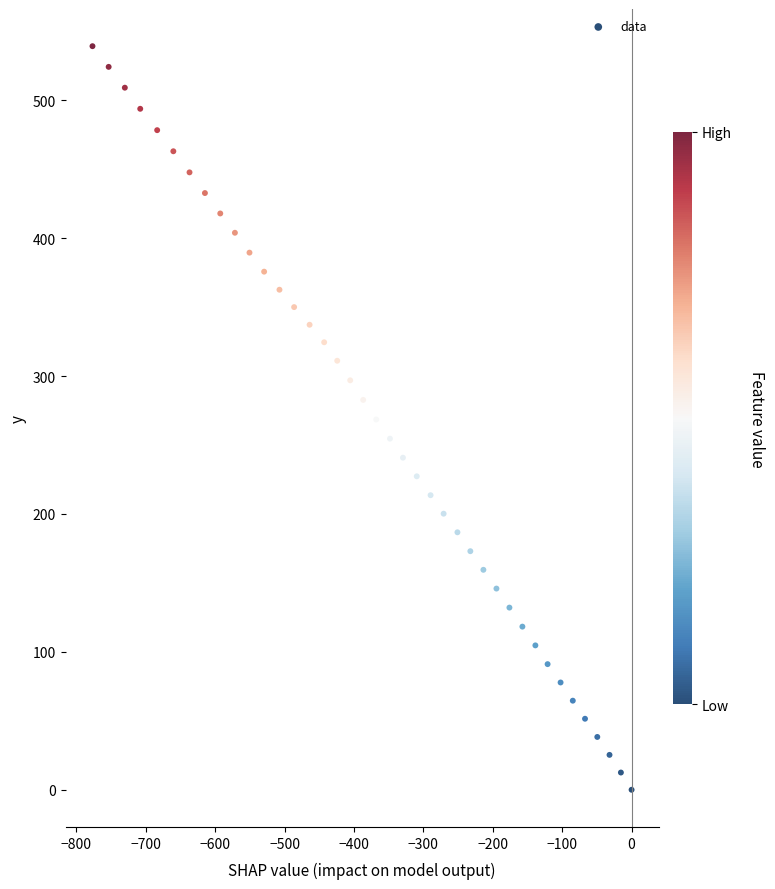

What is the range of X values (max minus min)?

776.7